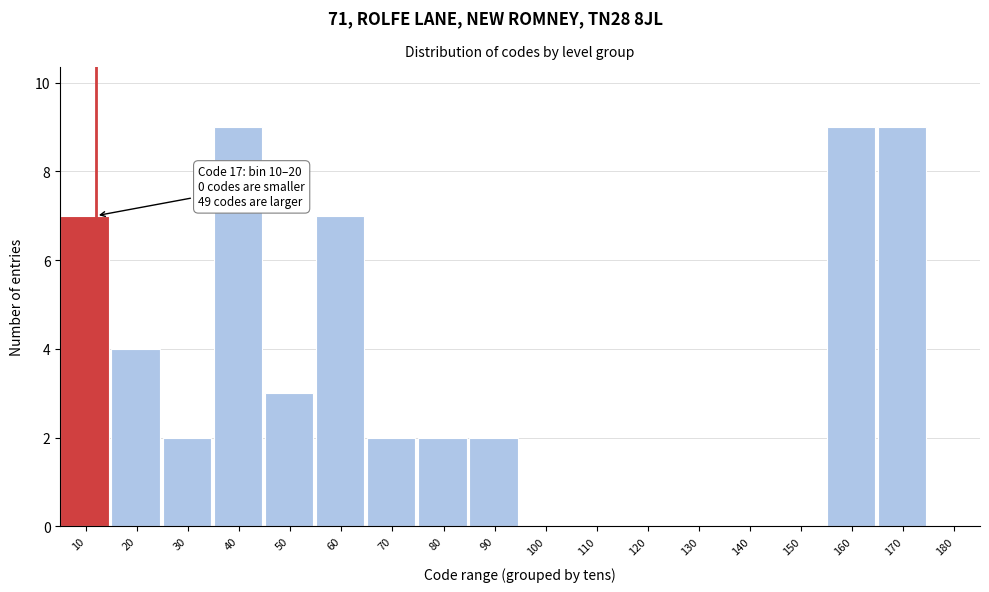

Reading left to right, extract all data points from this chart.

10=7	20=4	30=2	40=9	50=3	60=7	70=2	80=2	90=2	100=0	110=0	120=0	130=0	140=0	150=0	160=9	170=9	180=0